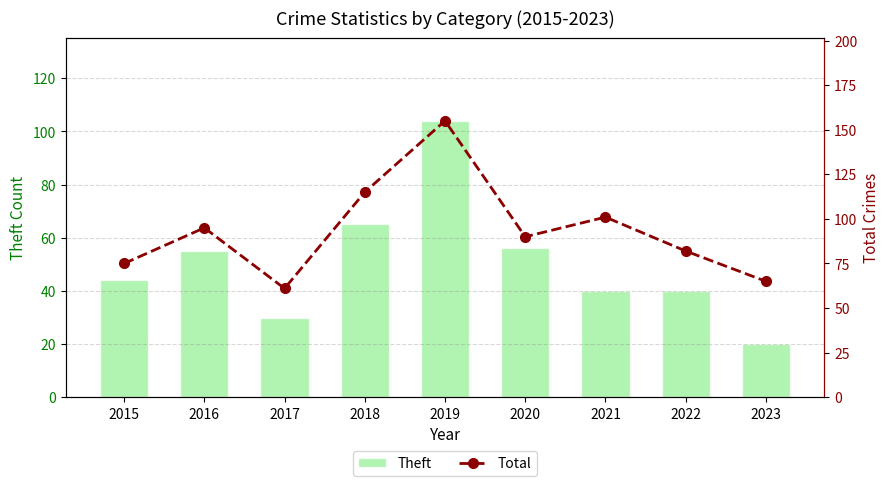

How many data points in Theft are above 44?

4